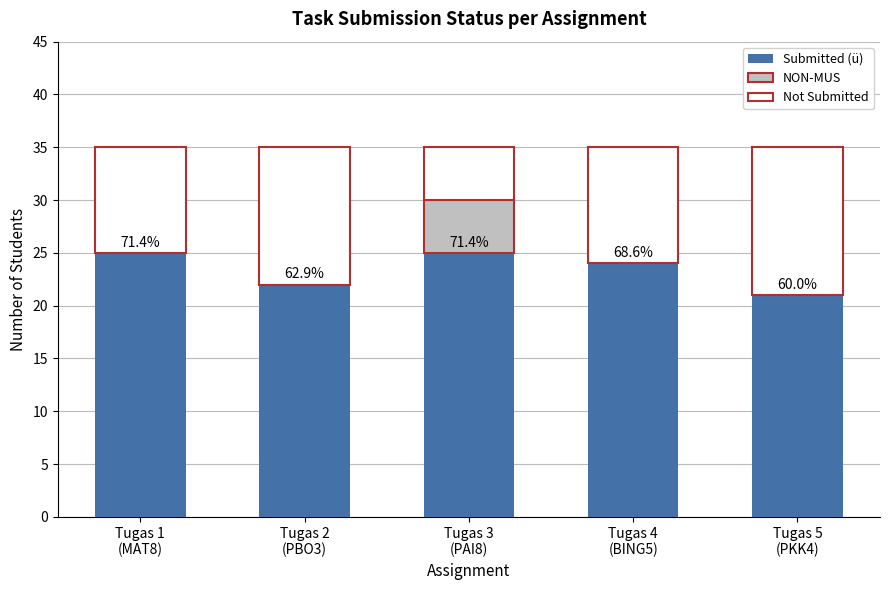

What is the highest value of the Submitted (ü) series?

25